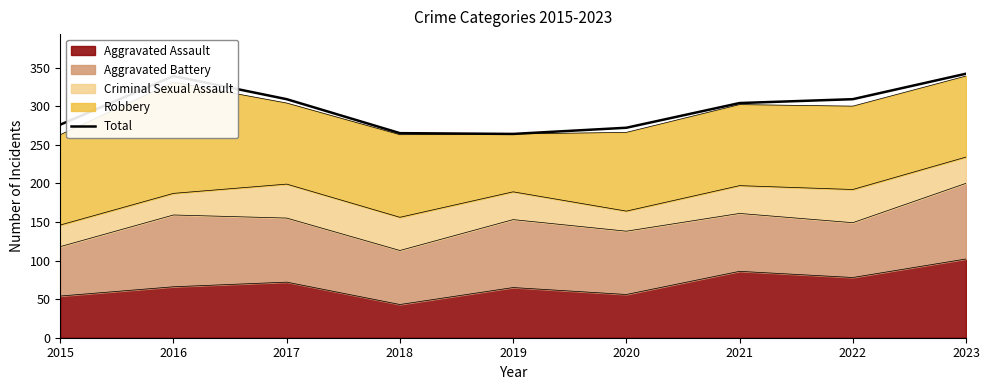

What is the value of the 7th point from the left?

304